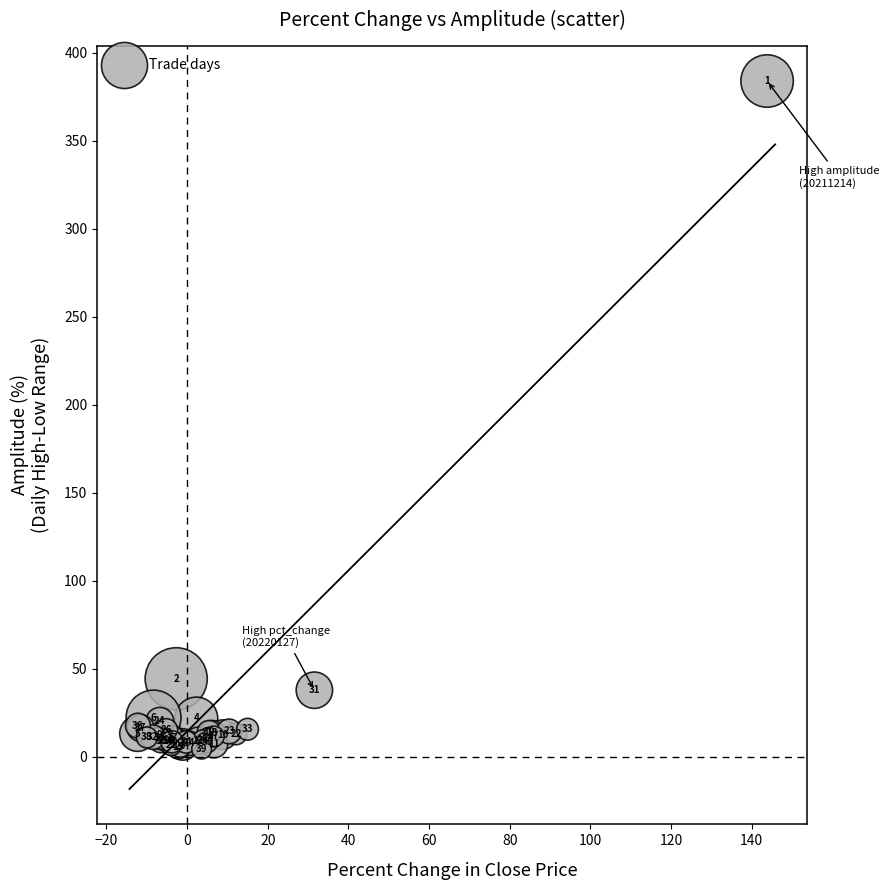

What Y value in the scatter plot is closest to 194?

44.4